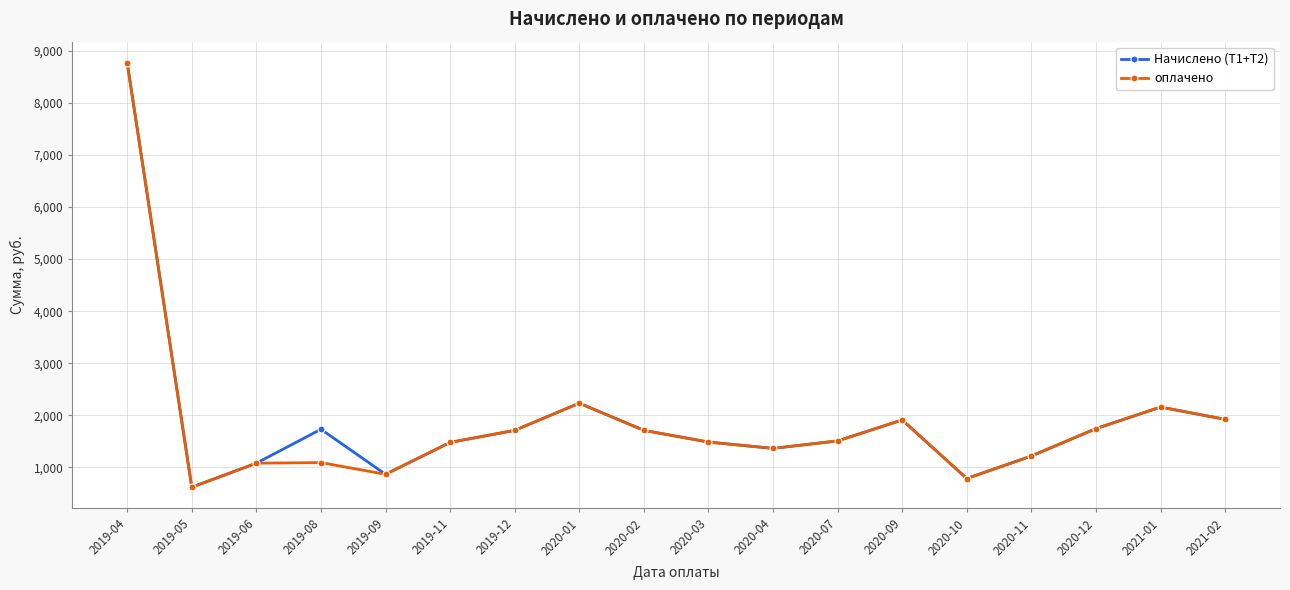

What is the maximum value for Начислено (Т1+Т2)?

8767.0